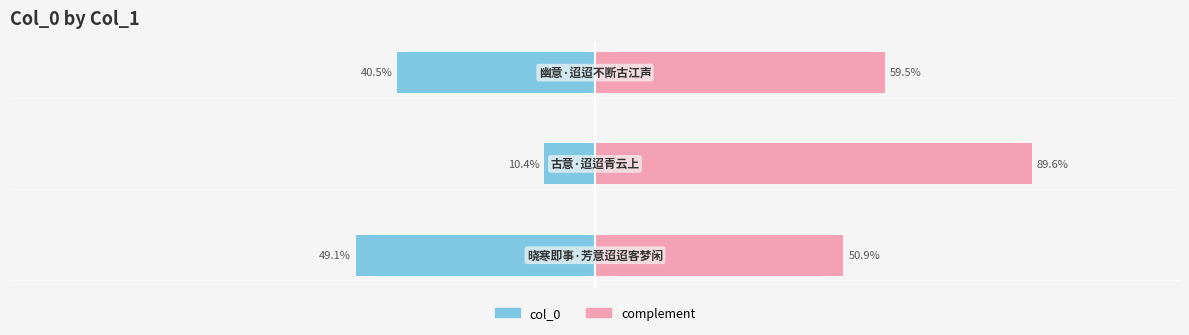

Between 0 and 2, which is larger?

2